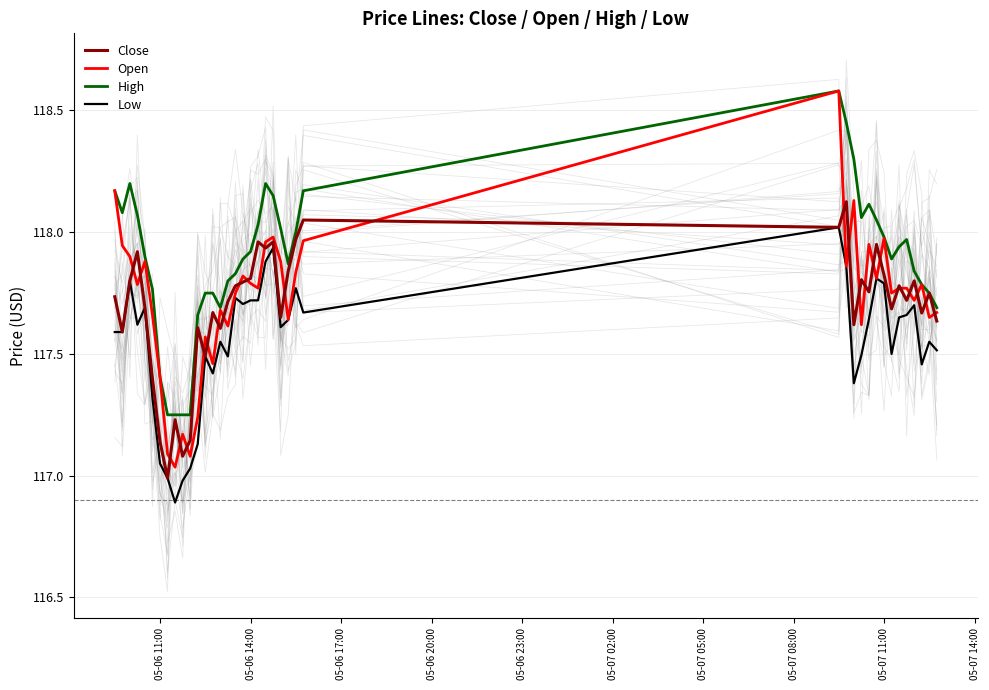

True or false: Open and High cross at least once.

False